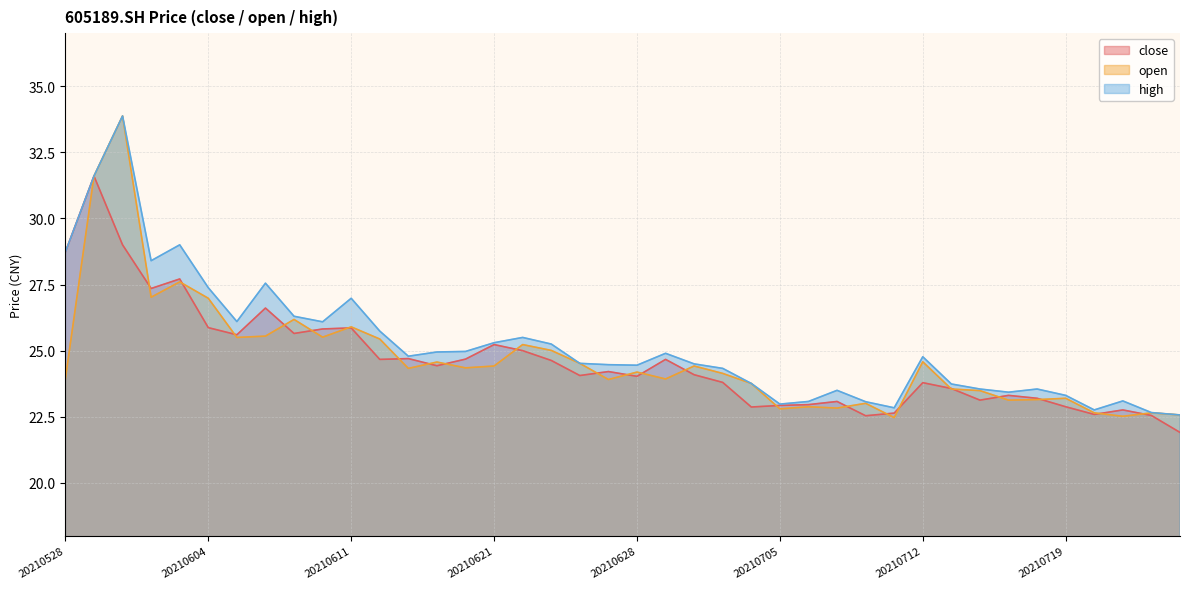

List the series in order of their peak value, highest first.

open, high, close